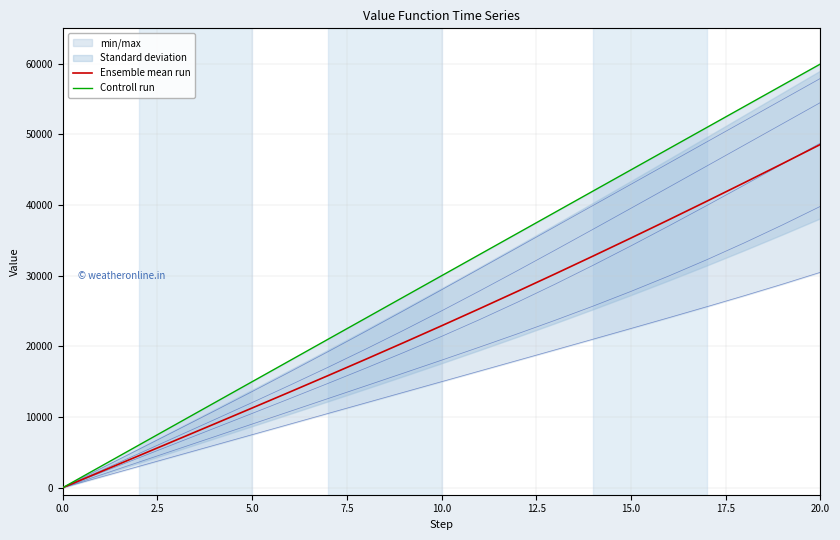

What is the label of the 3rd point from the left?

5.0